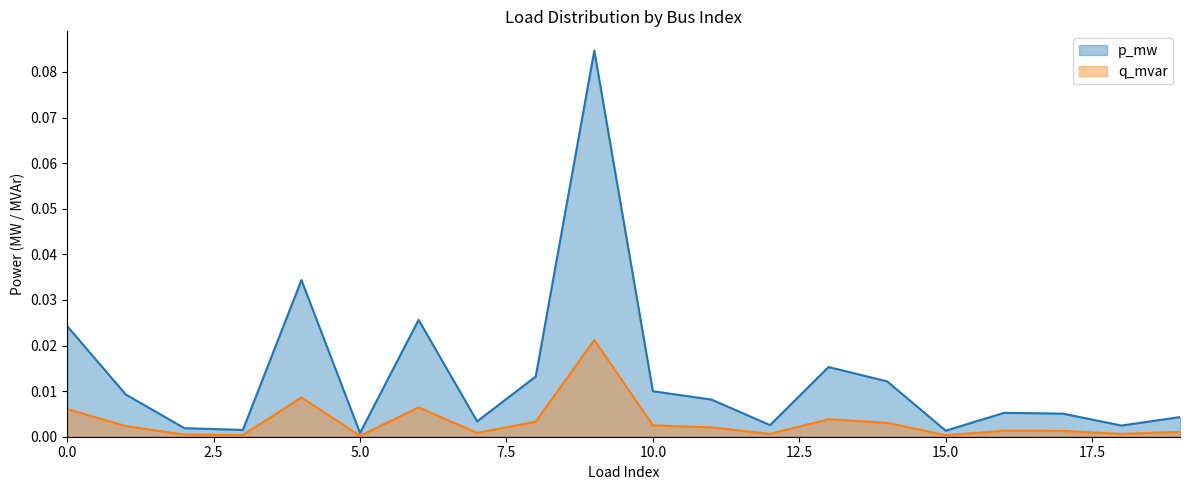

True or false: p_mw and q_mvar cross at least once.

False